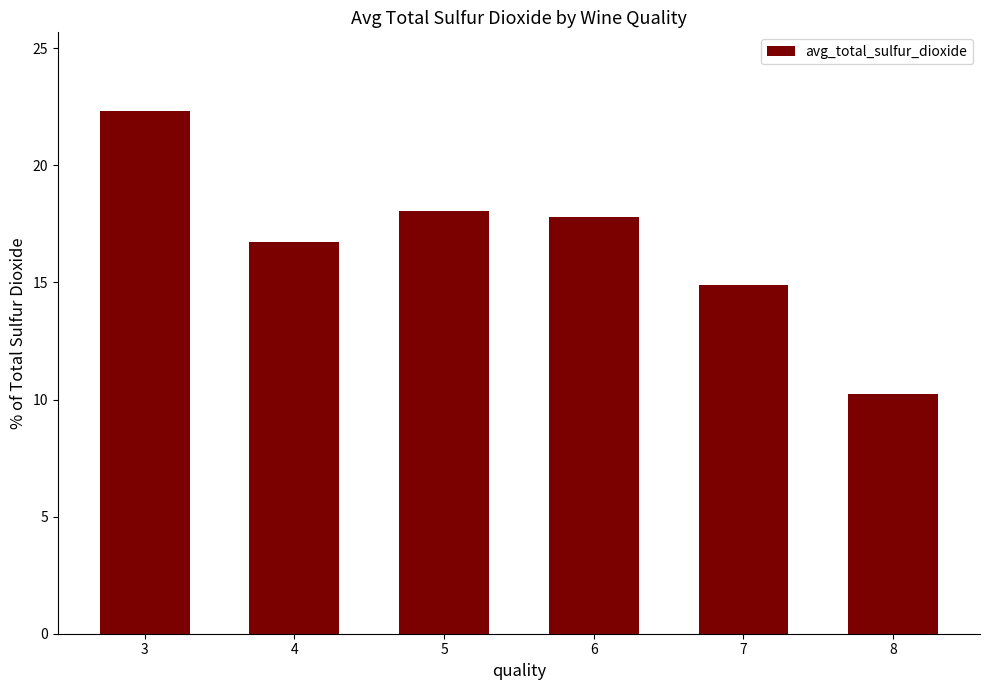

Rank the categories by value from lowest to highest.

8, 7, 4, 6, 5, 3